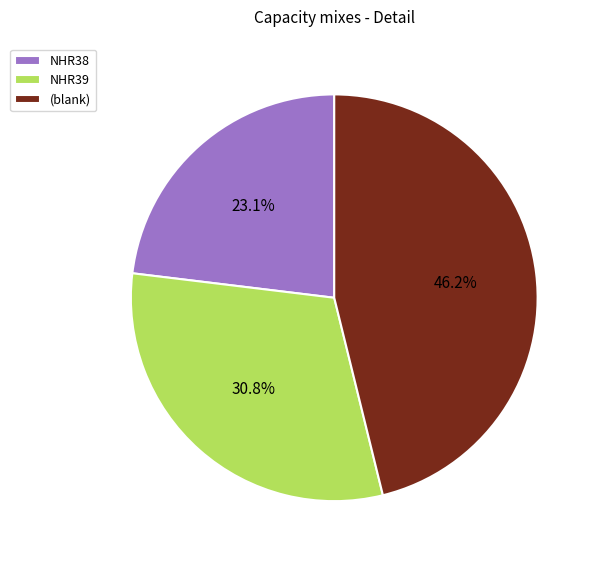

Which category has the smallest portion of the pie?

NHR38